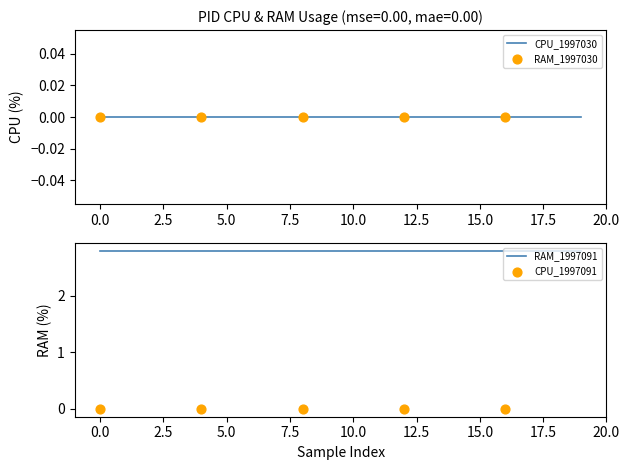

What is the total value across all series at 10?

2.8